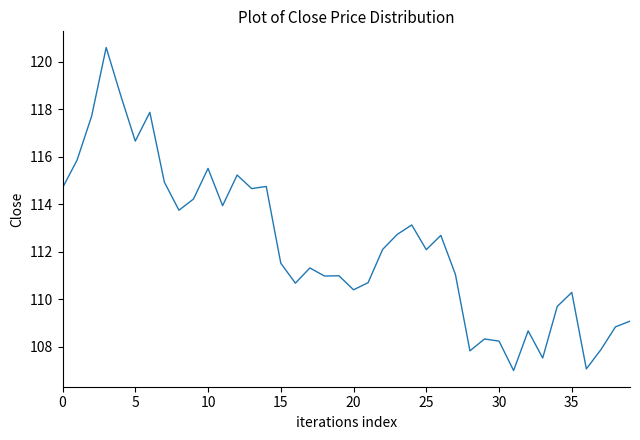

What is the difference between the maximum and minimum values?

13.6